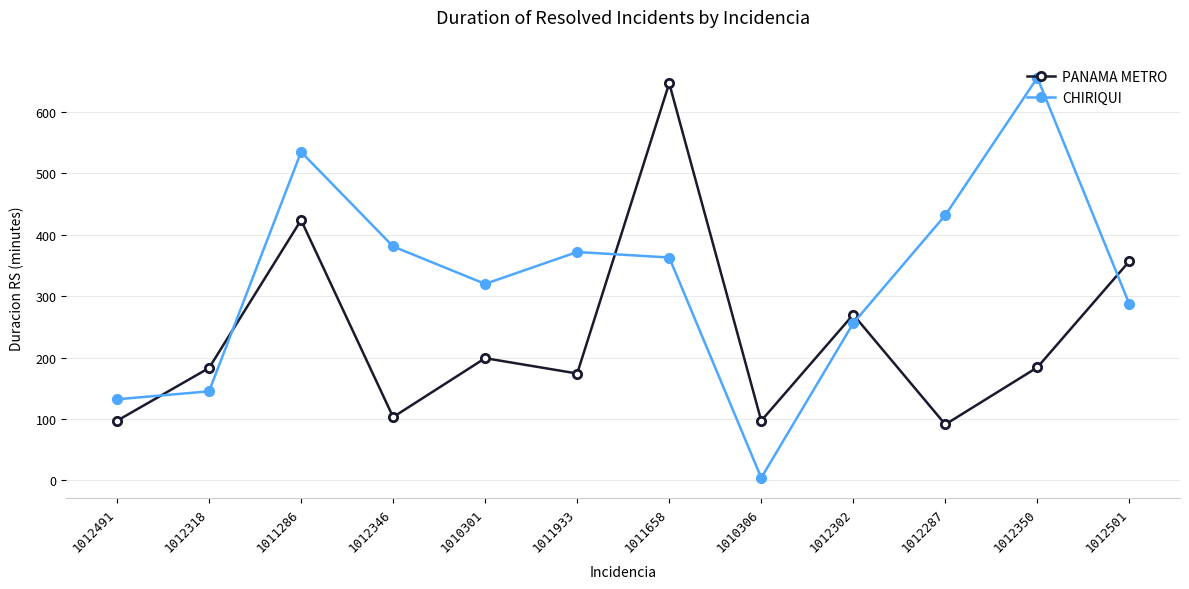

Rank the series by their maximum value, from highest to lowest.

CHIRIQUI, PANAMA METRO